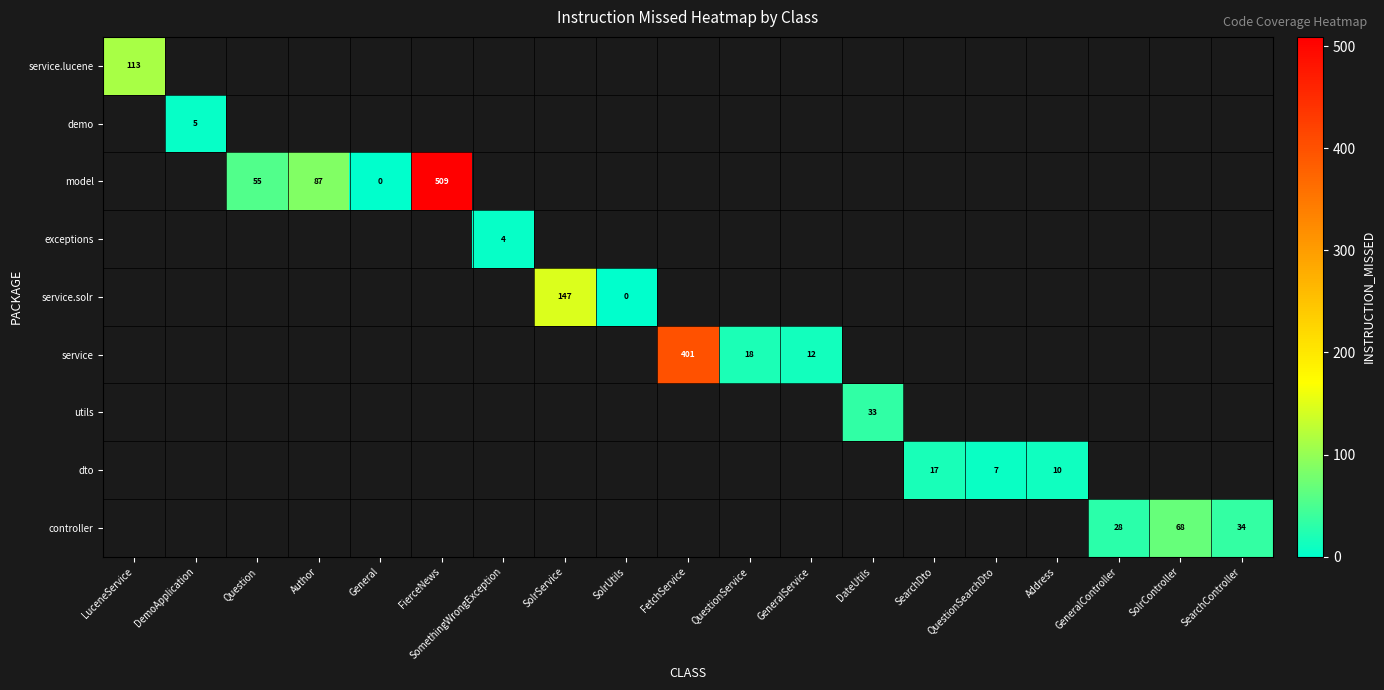

The value of controller at SearchController is 55.0. True or false?

False